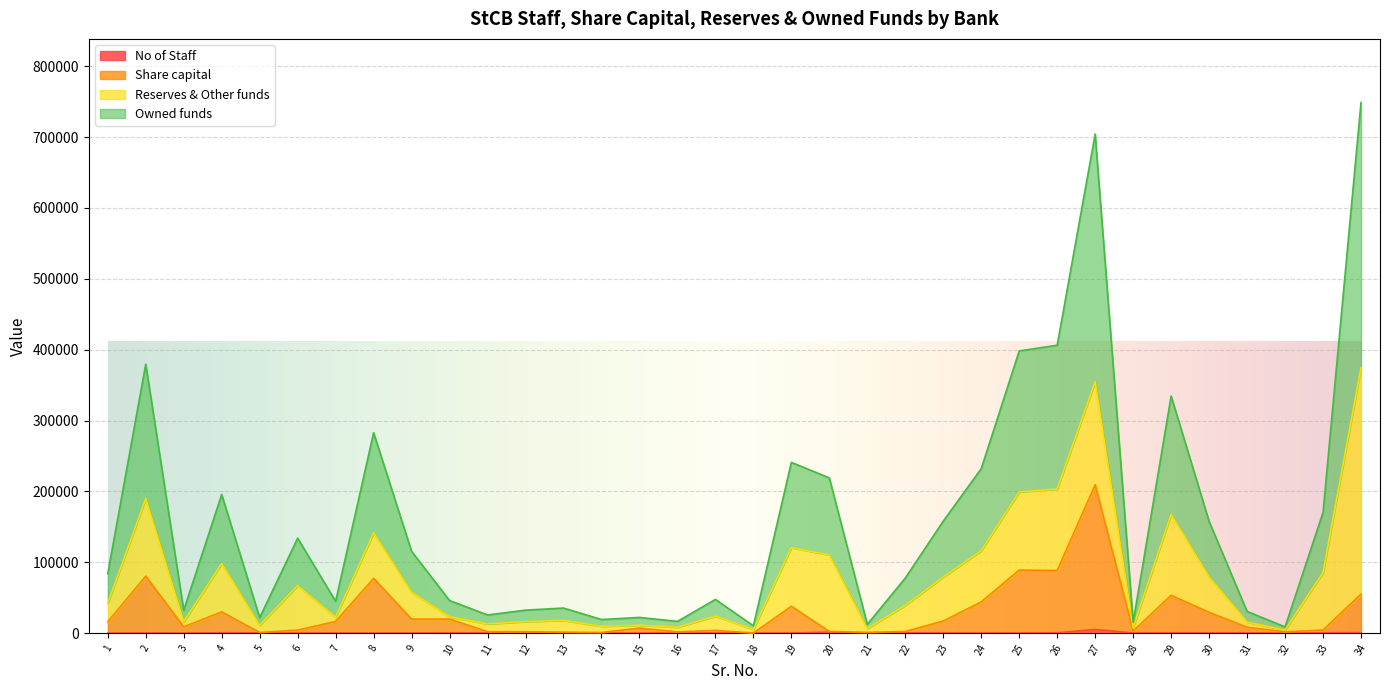

True or false: Owned funds has a value of 44670.3 at 11.

False